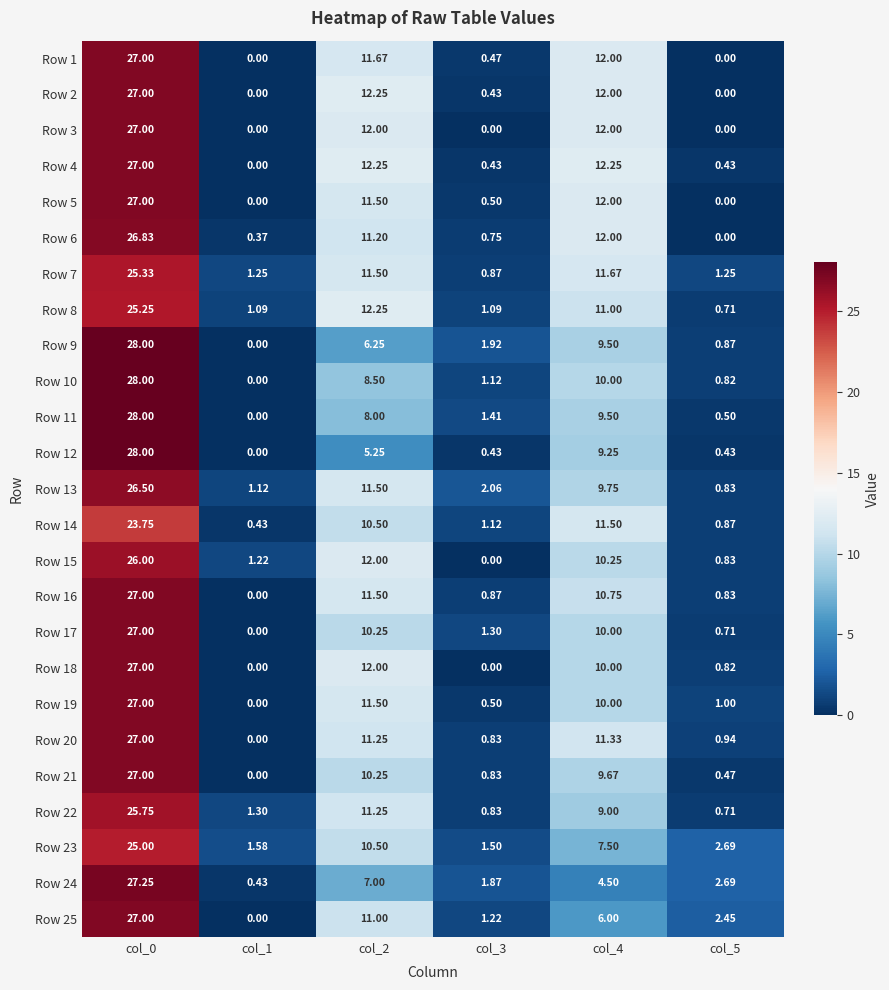

What is the greatest value displayed?

28.0